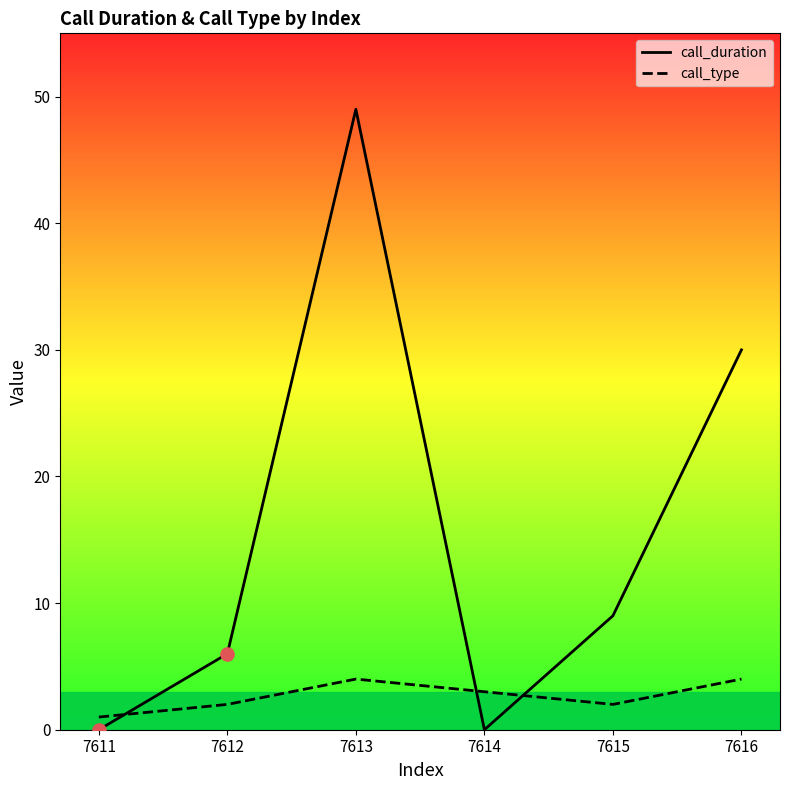

At which category is the sum across all series the highest?

7613